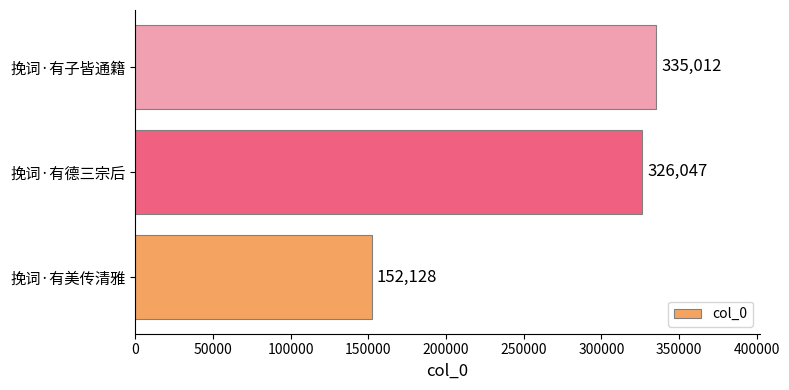

What is the sum of all values?

813187